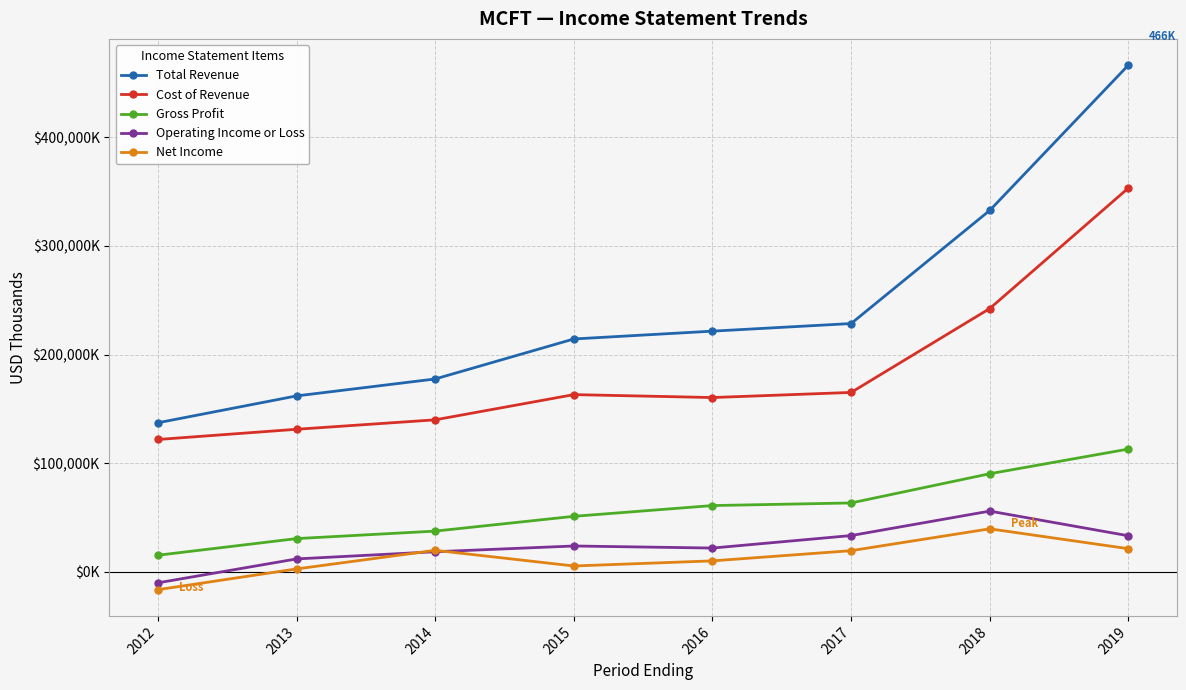

Does the chart have visible grid lines?

Yes